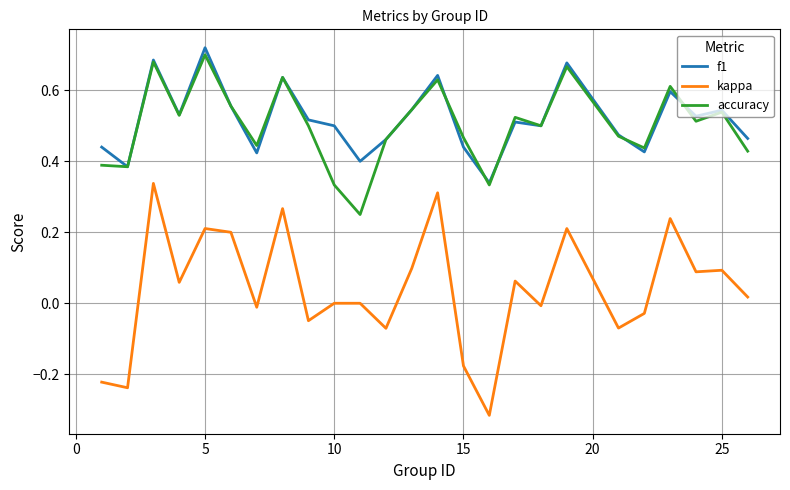

Which series has the largest range (max minus min)?

kappa